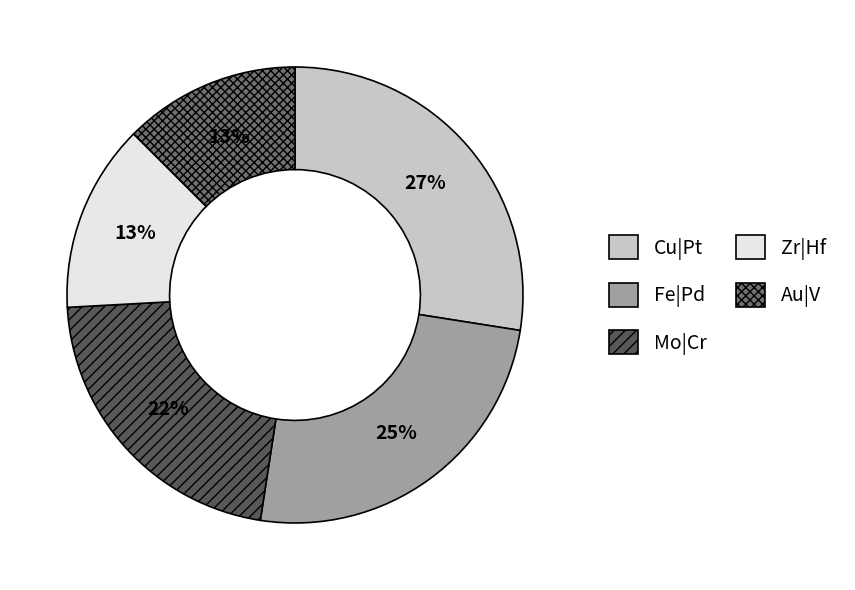

To the nearest percent, what is the difference between the Mo|Cr and Fe|Pd slice percentages?

3%